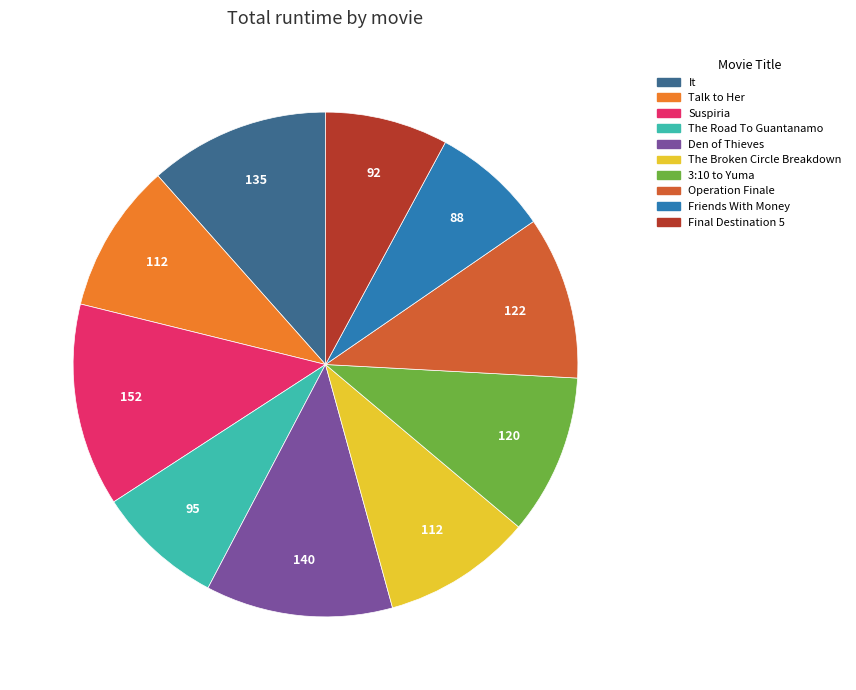

What is the largest slice in the pie chart?

Suspiria